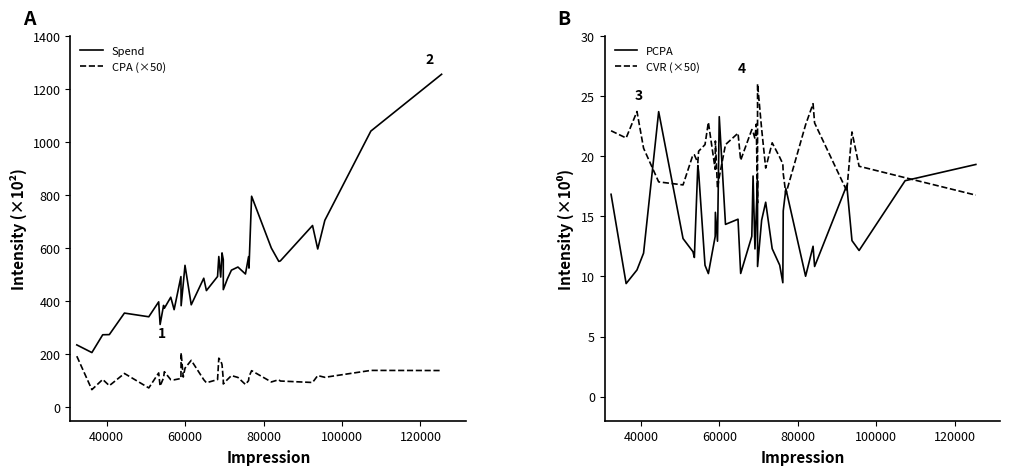

True or false: CPA (×50) and Spend cross at least once.

False